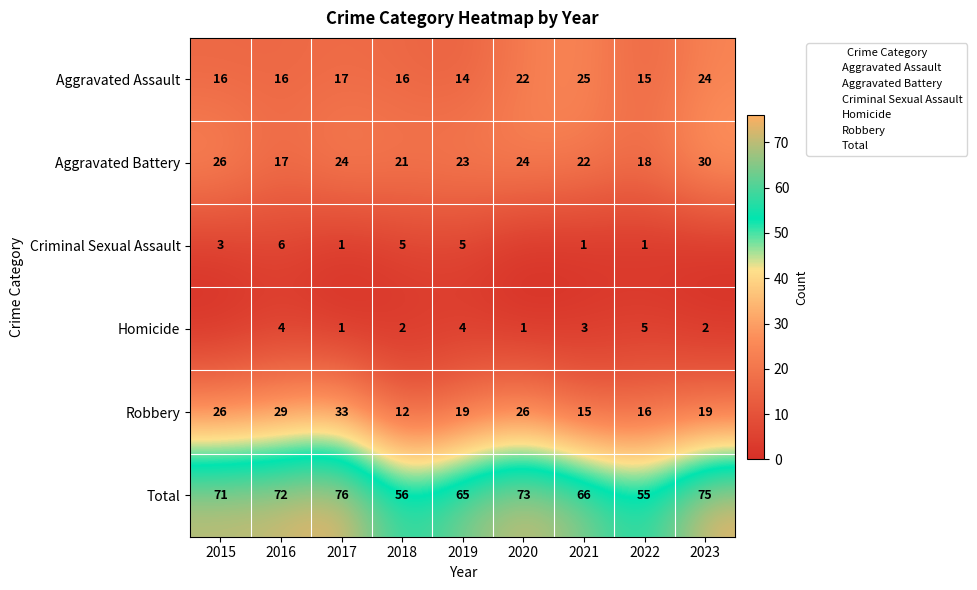

Which series changed the most between 2017 and 2018?

Robbery